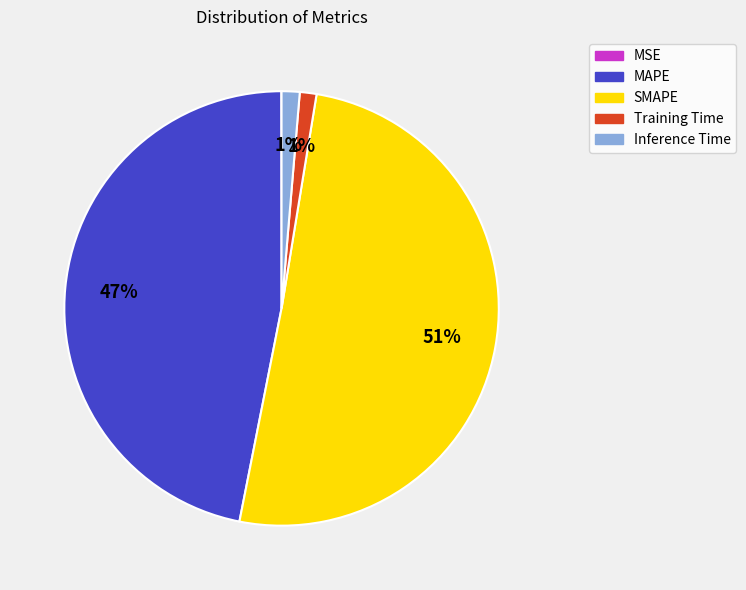

To the nearest percent, what is the average slice percentage?

20%